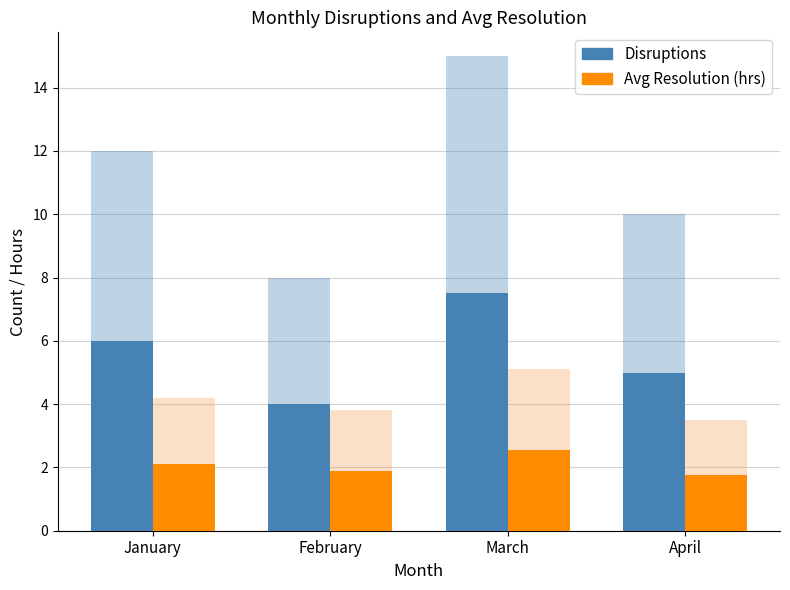

What is the value of the Disruptions bar at the 1st from the left?

6.0